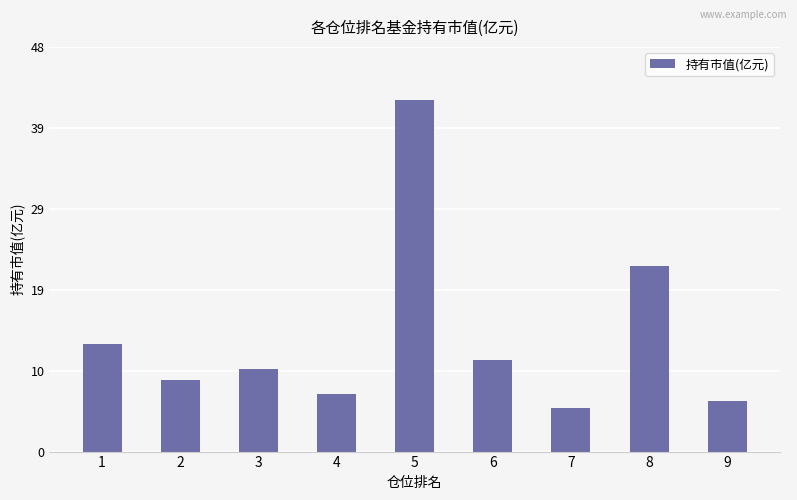

How many data points does each series have?

9